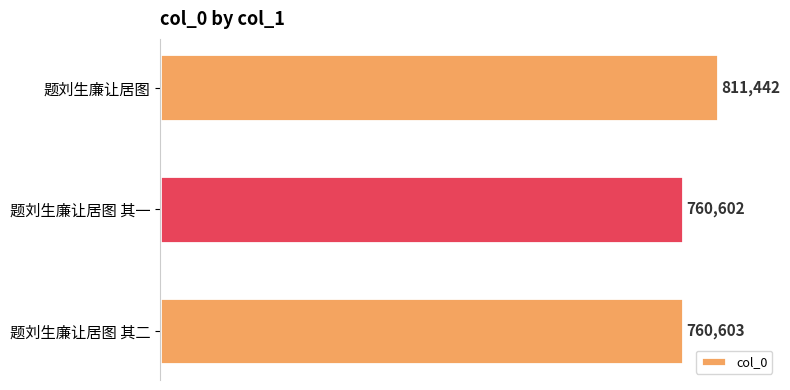

List the labels in order of value, smallest first.

题刘生廉让居图 其一, 题刘生廉让居图 其二, 题刘生廉让居图